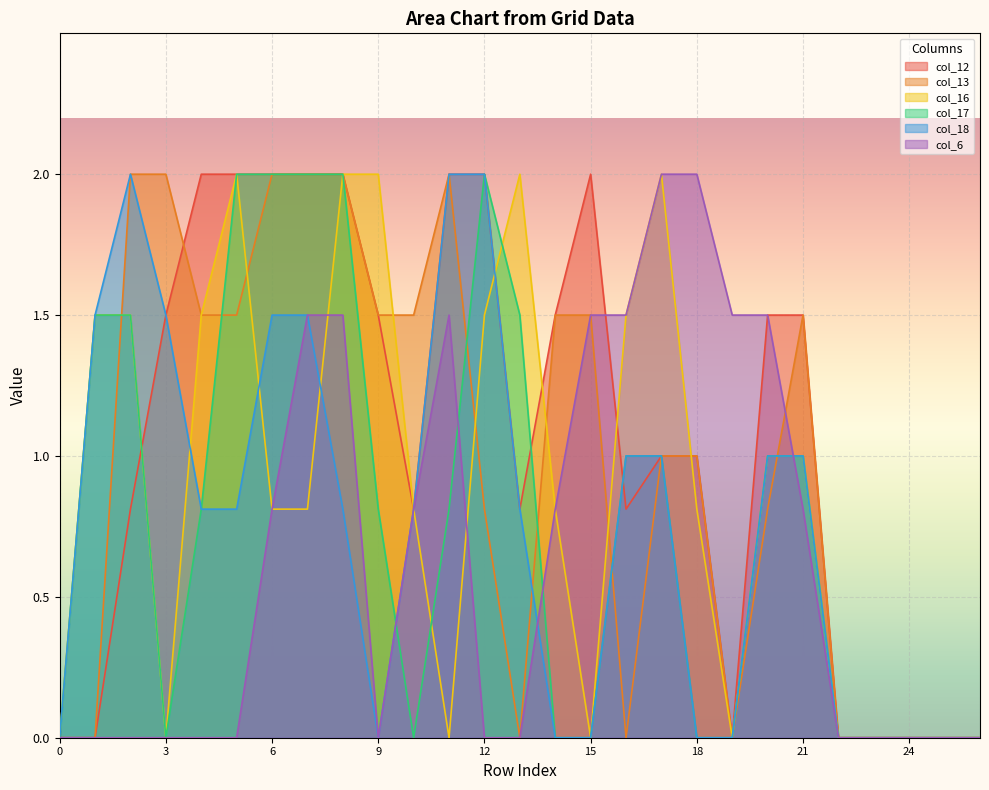

Where is the first local maximum for col_17?

12